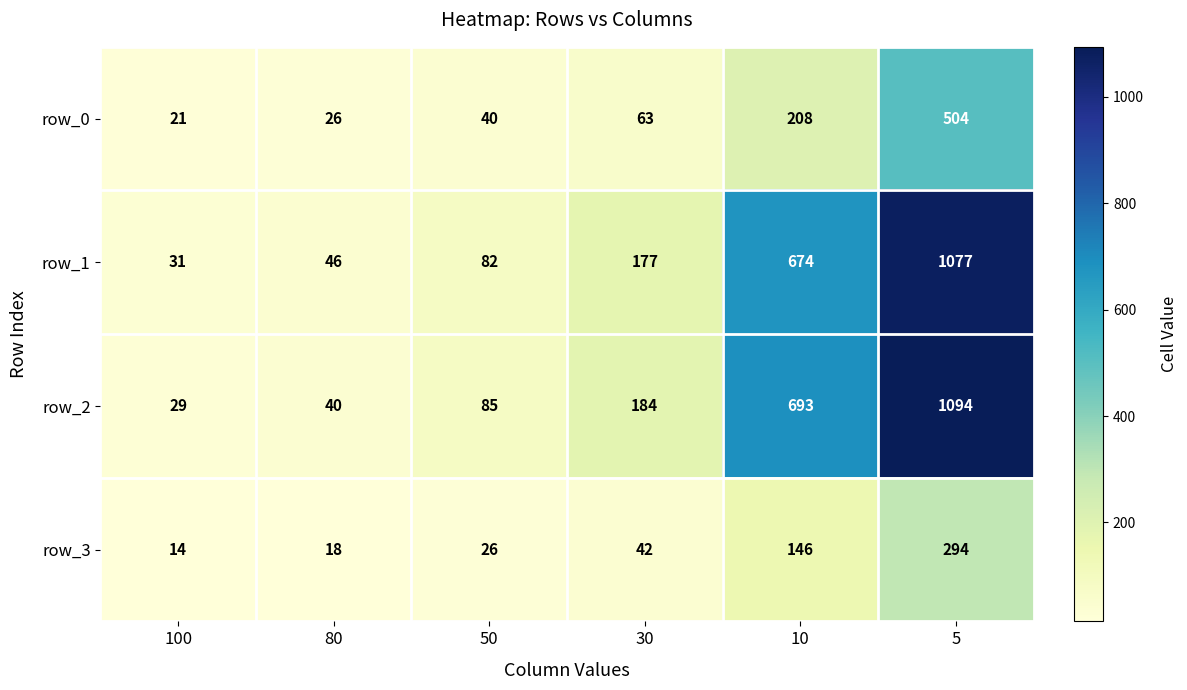

Which series changed the most between 80 and 50?

row_2